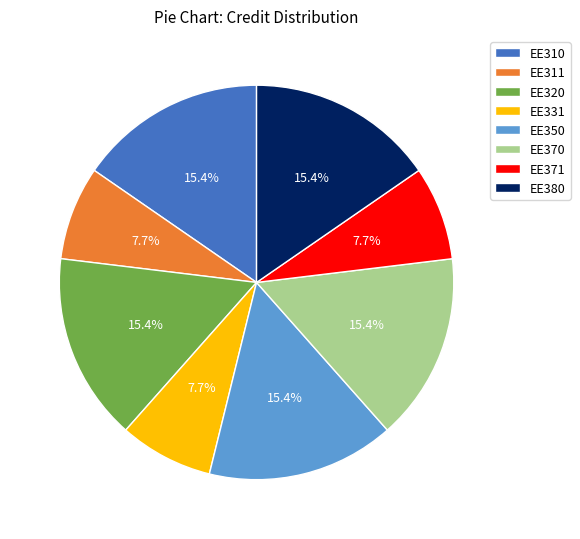

Is it true that EE310 is 15% of the pie?

True